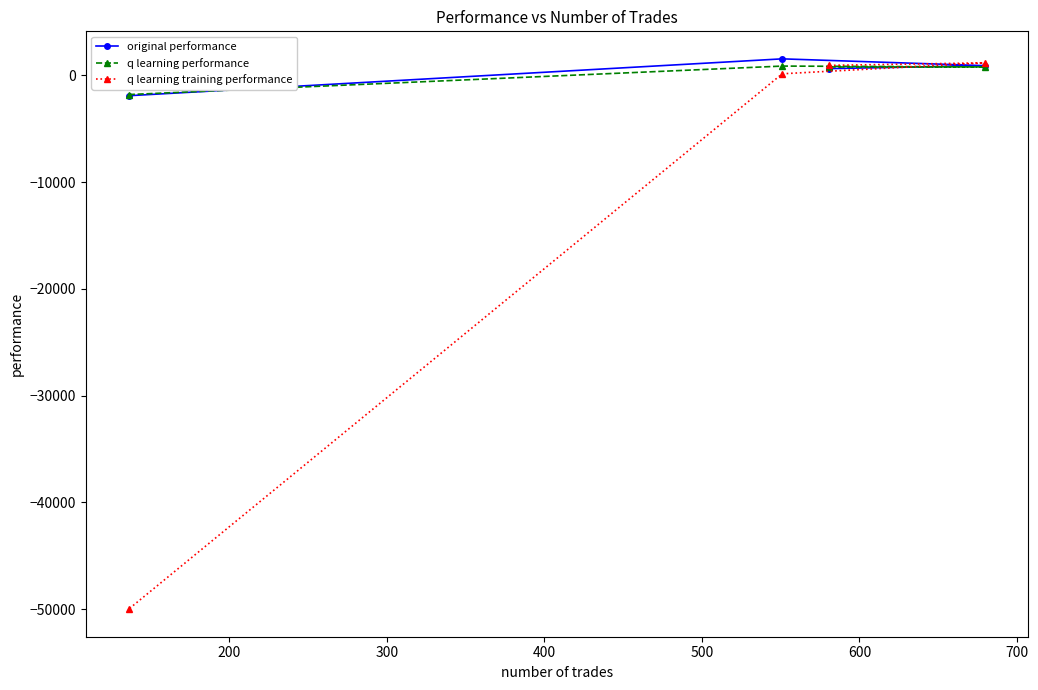

Which series has the widest spread of values?

q learning training performance